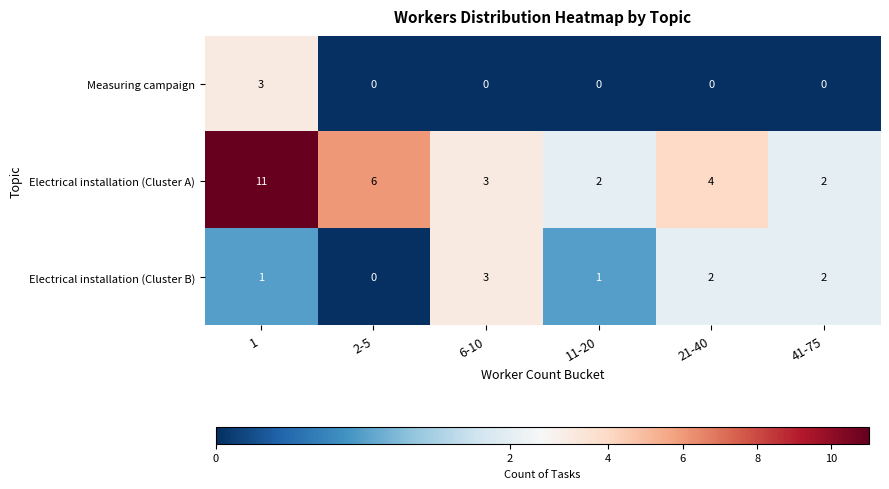

True or false: Electrical installation (Cluster B) has a value of 1 at 2-5.

False